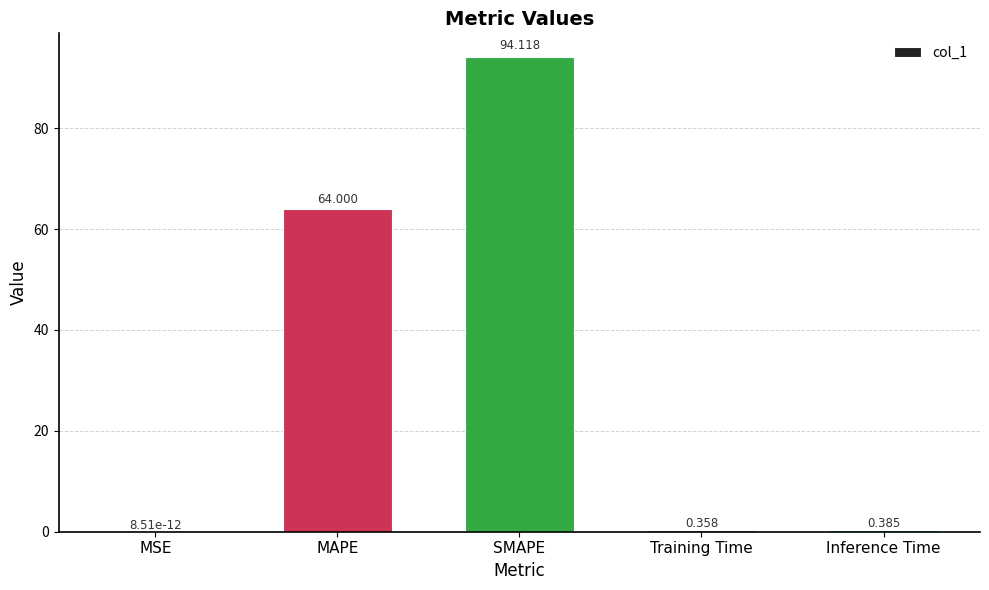

Does the chart contain stacked bars?

No